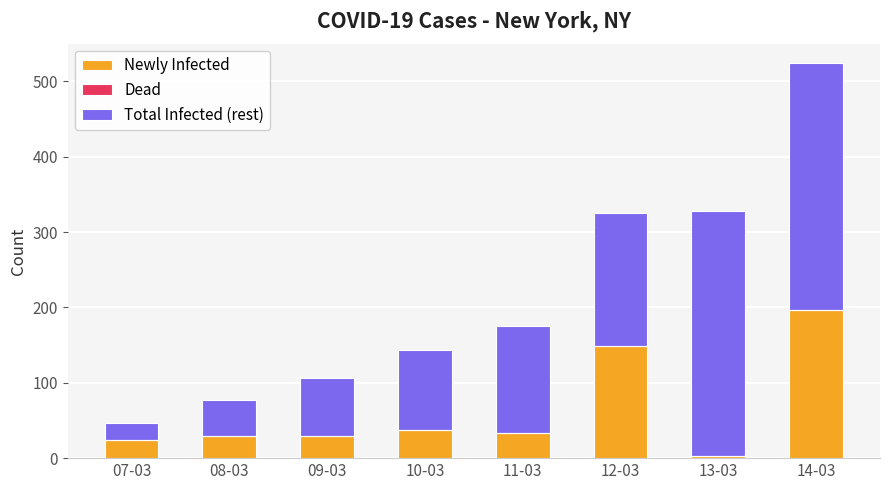

At which category is the sum across all series the highest?

14-03